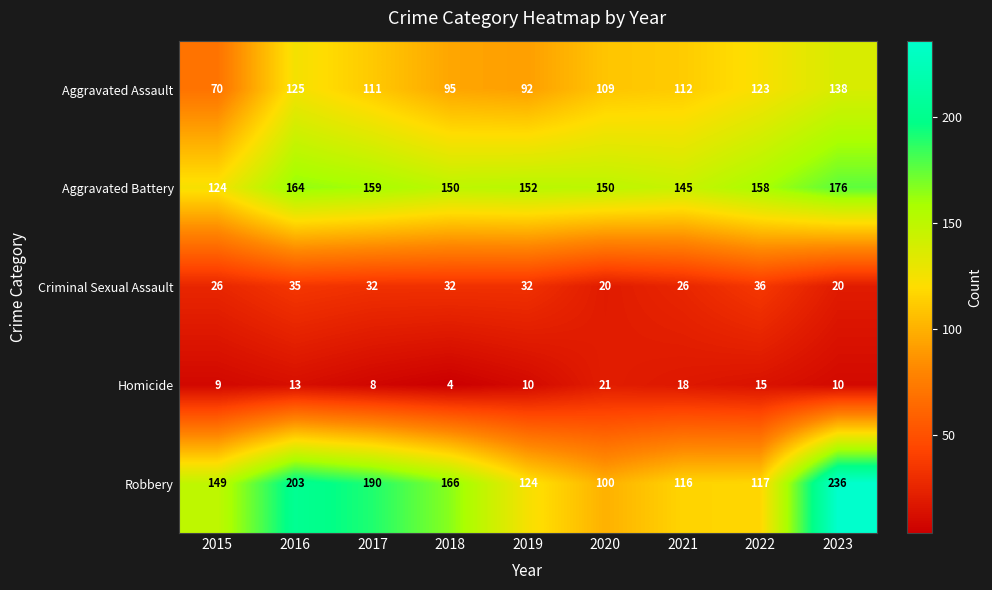

At which label does Aggravated Battery first exceed 152?

2016